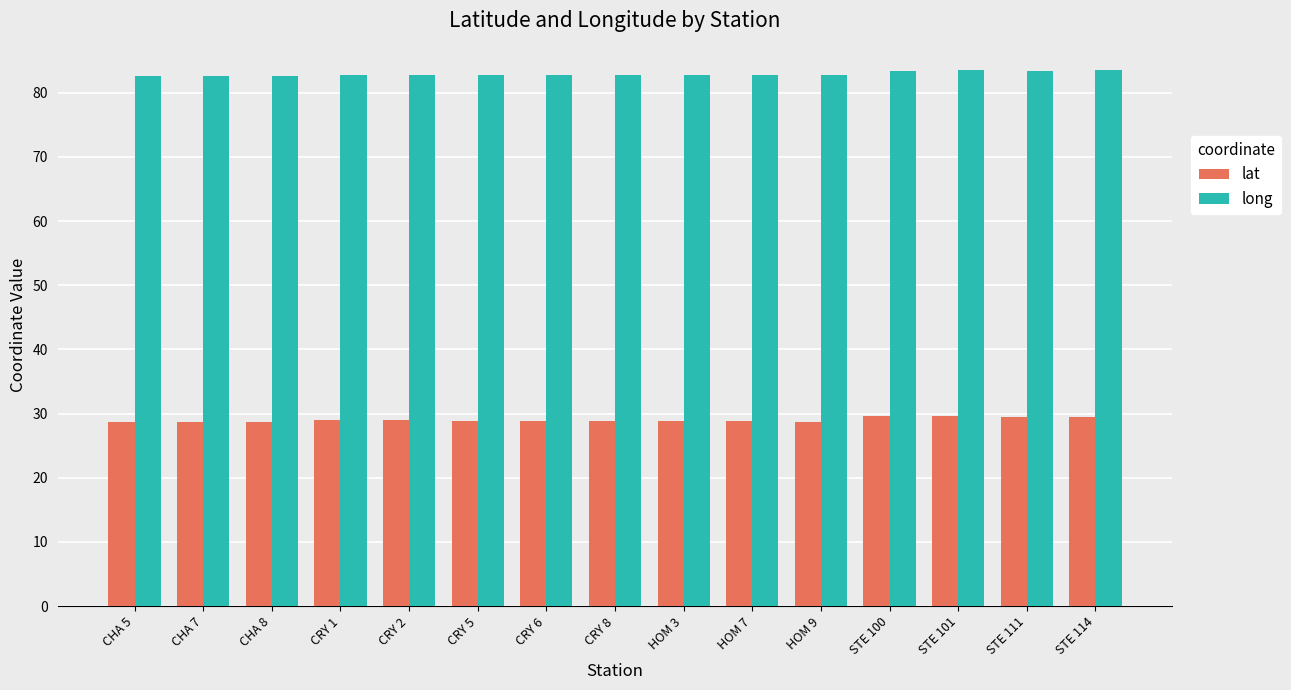

Are the bars horizontal?

No